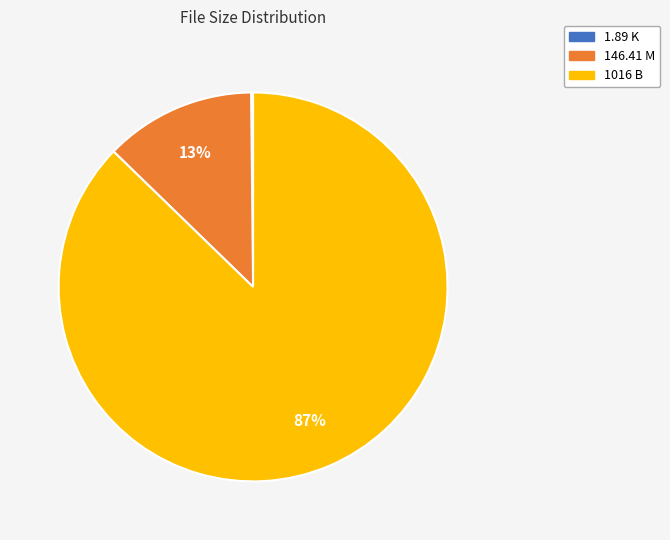

To the nearest percent, what is the difference between the largest and smallest slice percentages?

87%